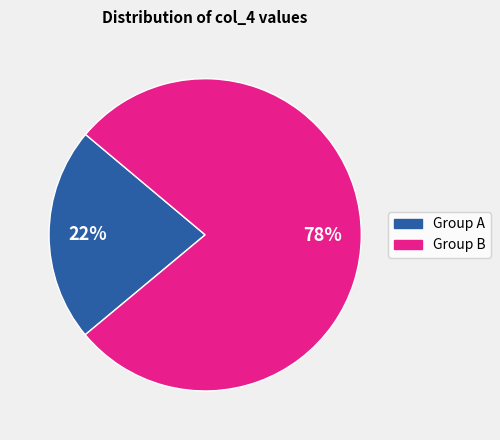

Is there any slice that represents more than half of the pie?

Yes